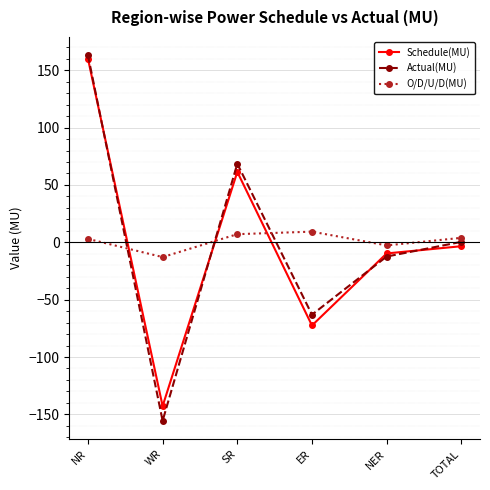

True or false: Actual(MU) and O/D/U/D(MU) intersect in this chart.

True